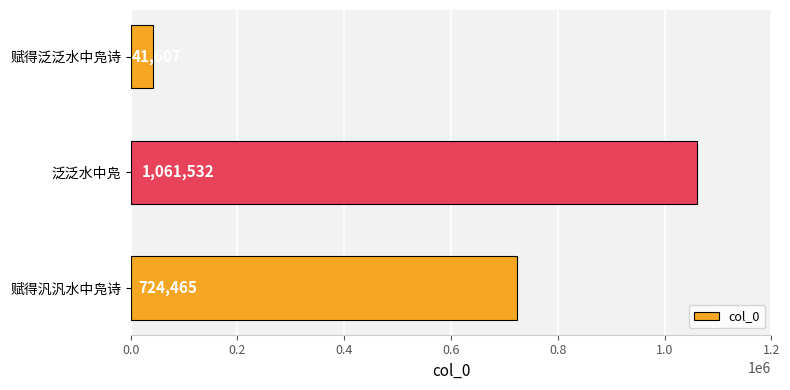

What is the difference between the maximum and minimum values?

1019925